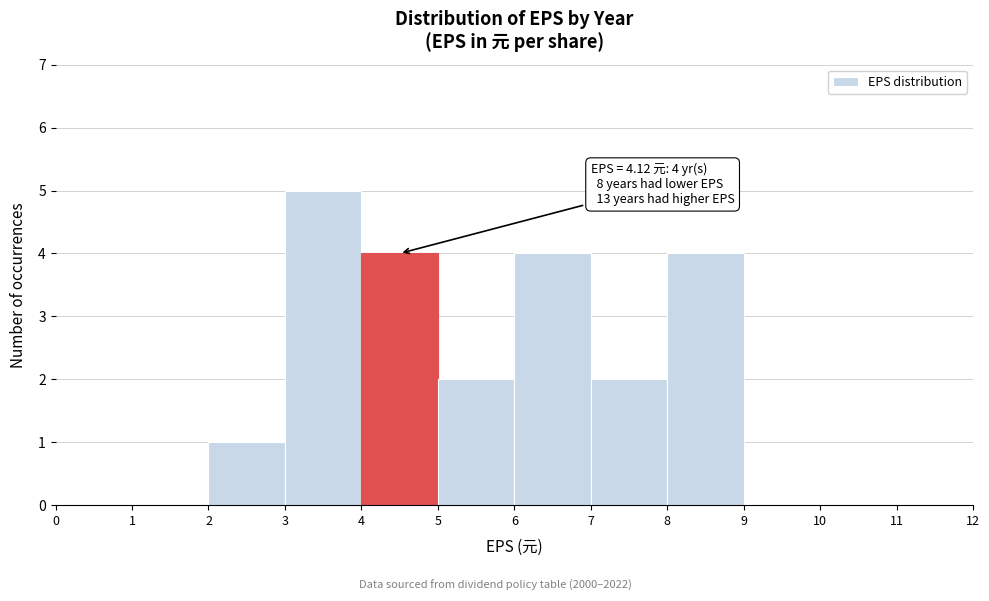

Which range on the x-axis has the tallest bar?

3 to 4